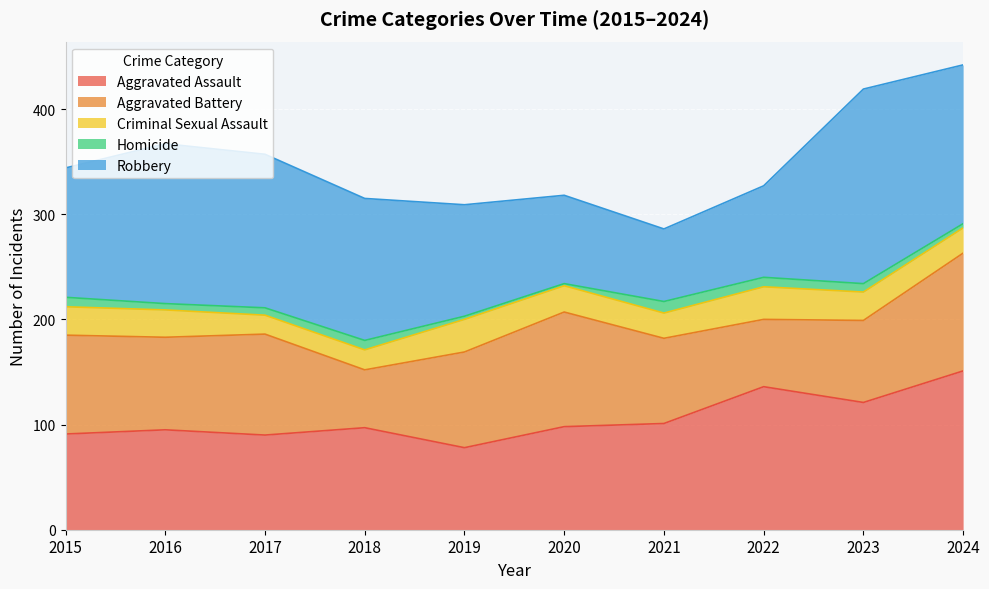

What is the total value across all series at 2023?

419